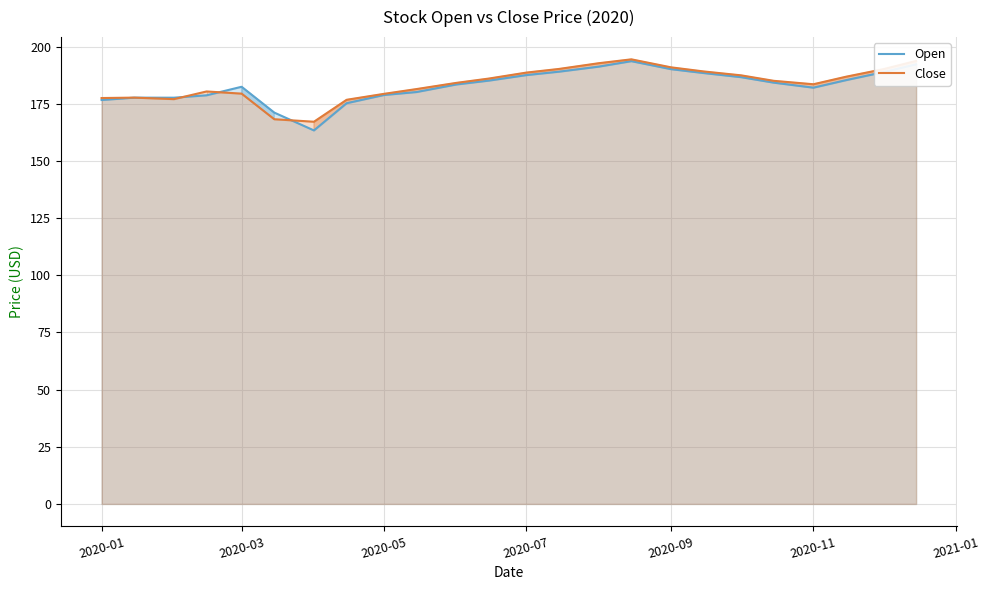

What is the difference between the maximum and second lowest values in the Open series?

22.5